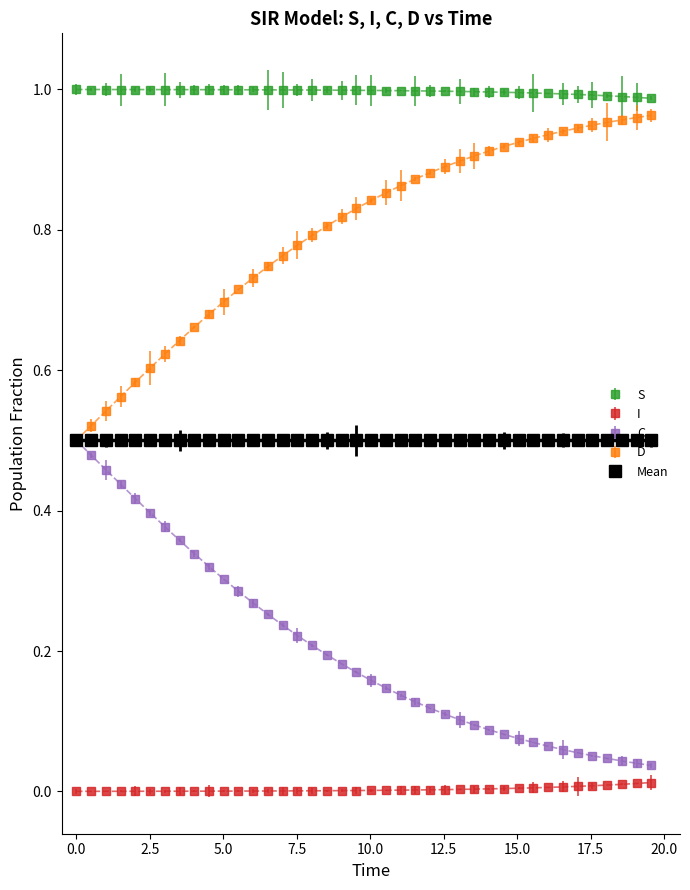

Rank the series by their average value, from highest to lowest.

S, D, Mean, C, I